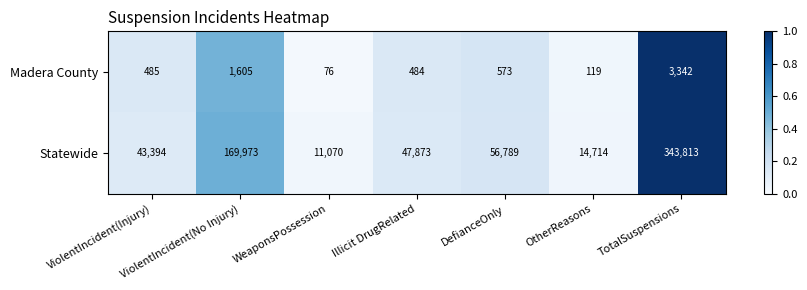

What is the total value across all series at TotalSuspensions?

347155